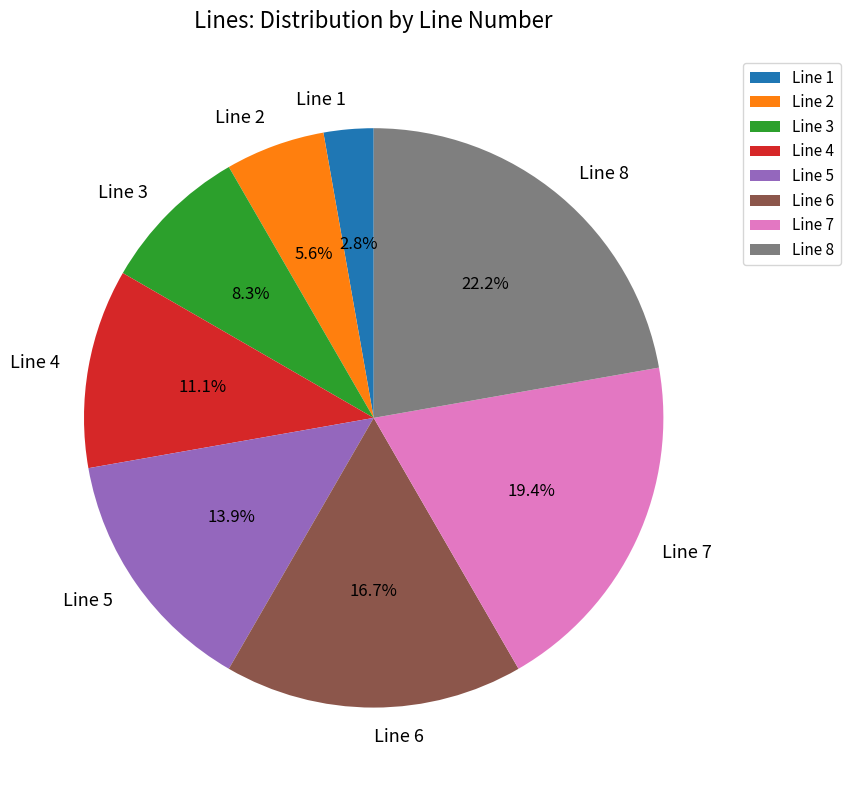

What is the largest slice in the pie chart?

Line 8